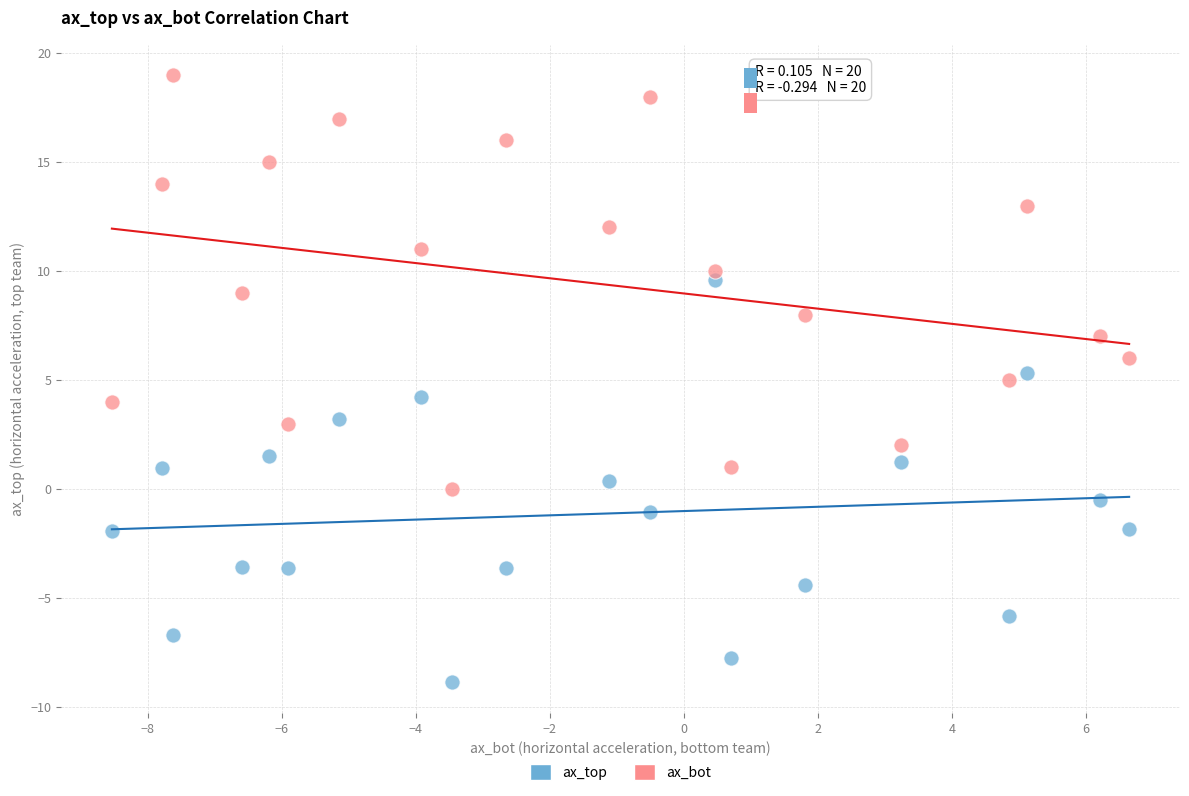

Across all data points, what is the range of X values (max minus min)?

15.2